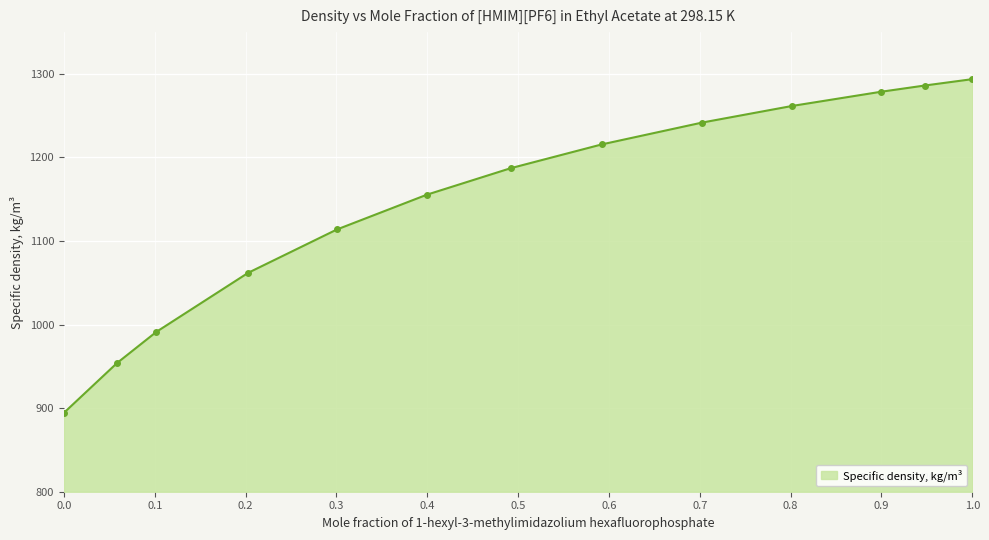

What is the minimum value shown in the chart?

894.4